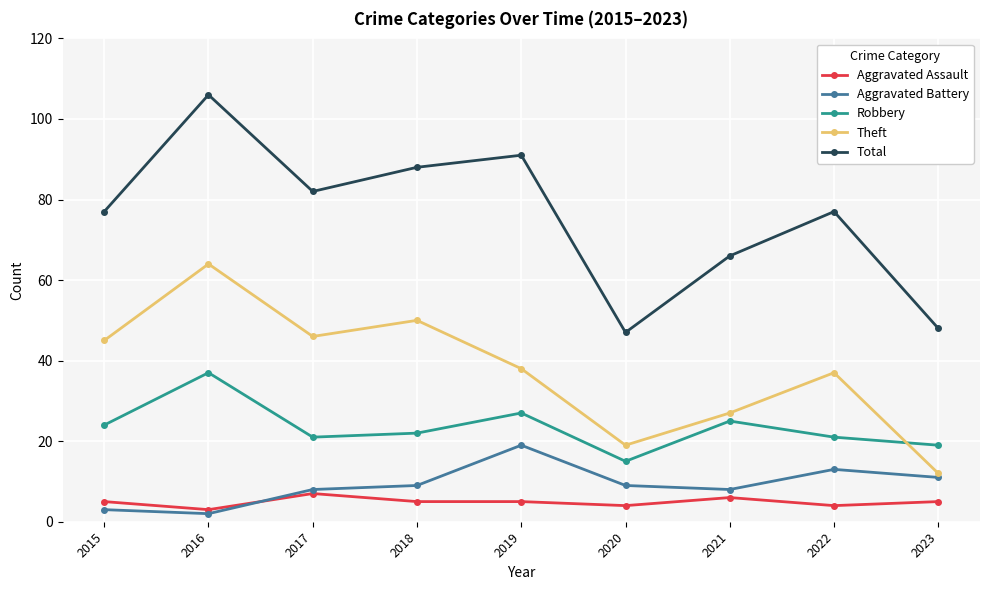

True or false: Robbery and Total intersect in this chart.

False